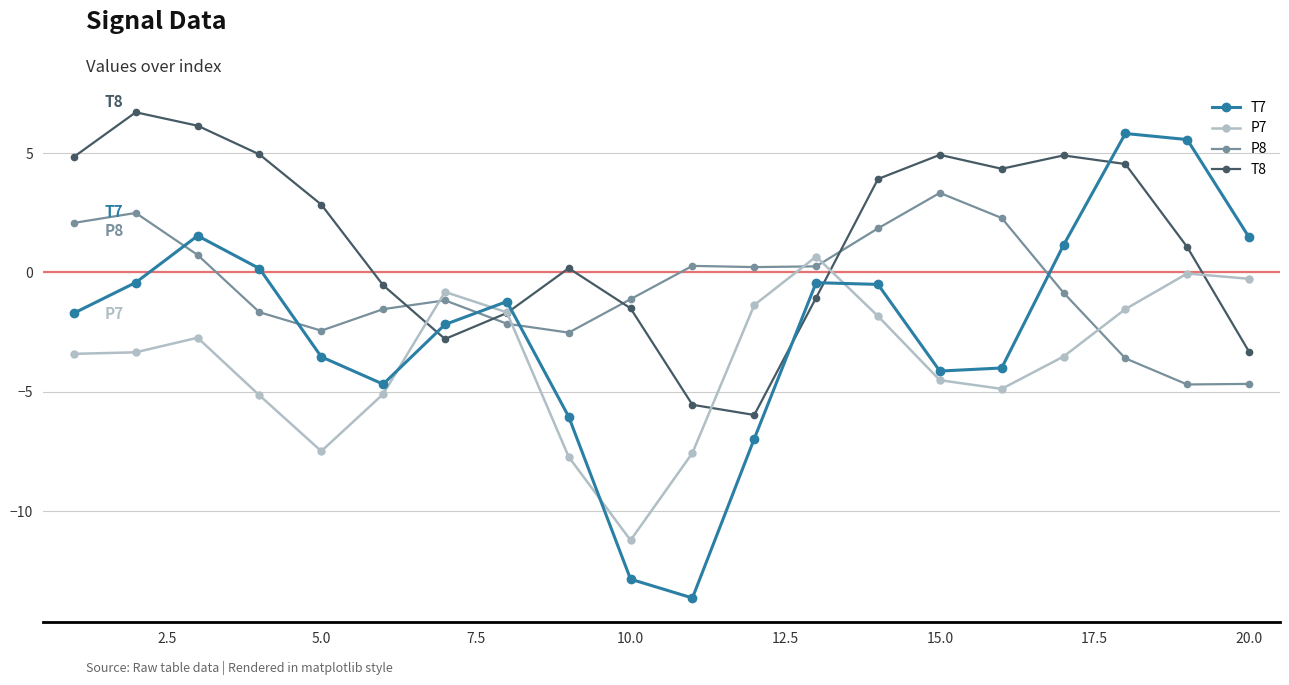

List the series in order of their overall mean, lowest first.

P7, T7, P8, T8